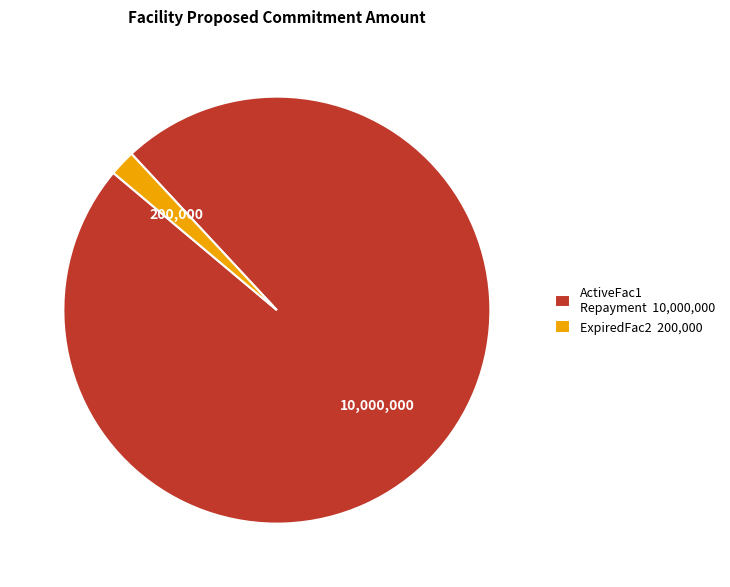

How many segments does this pie chart have?

2